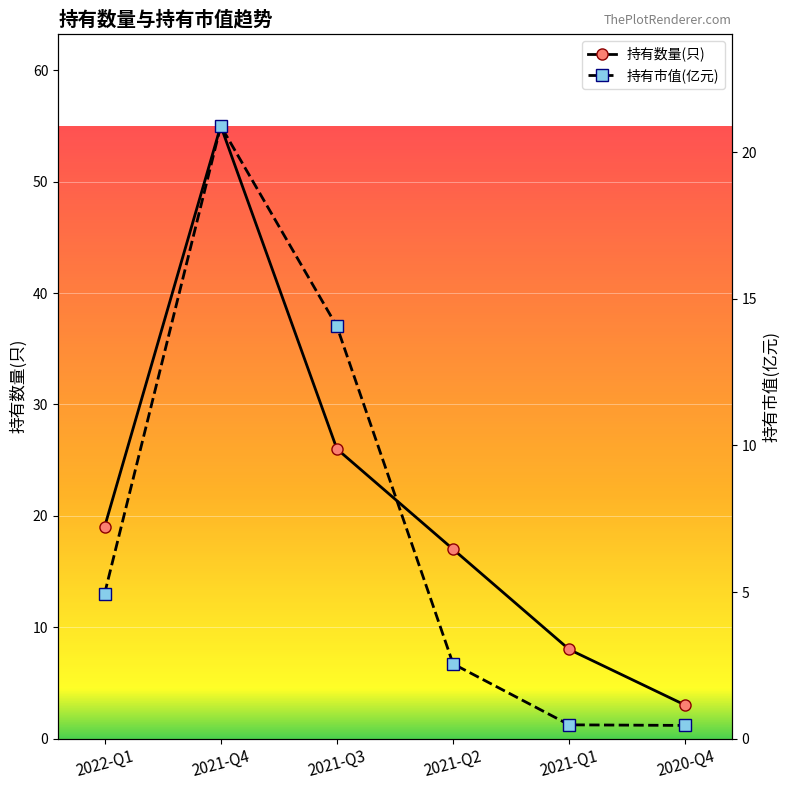

Is this an area chart (filled region under the line)?

No